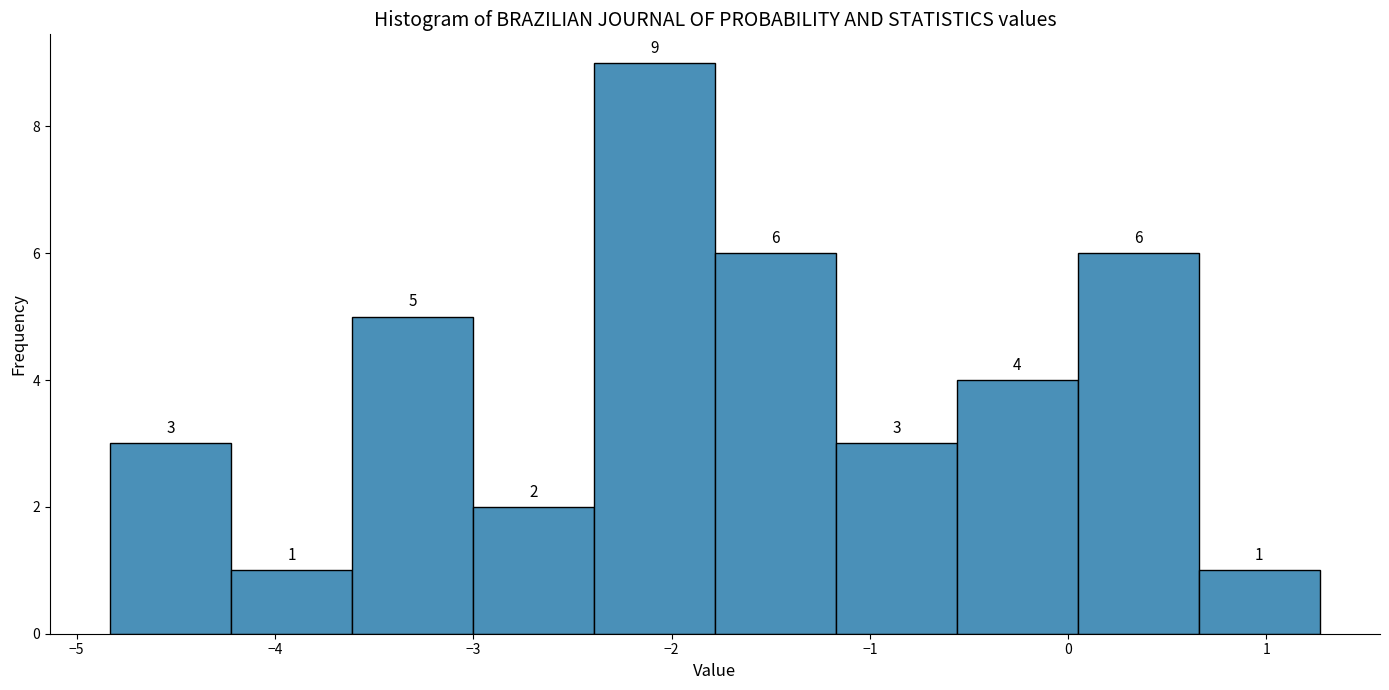

Reading left to right, list every bar in this chart as the range it spans on the x-axis followed by its height. The bar edges are not printed on the chart, so give them approximately, as read against the axis.

-4.8 to -4.2: 3
-4.2 to -3.6: 1
-3.6 to -3.0: 5
-3.0 to -2.4: 2
-2.4 to -1.8: 9
-1.8 to -1.2: 6
-1.2 to -0.6: 3
-0.6 to 0.0: 4
0.0 to 0.7: 6
0.7 to 1.3: 1